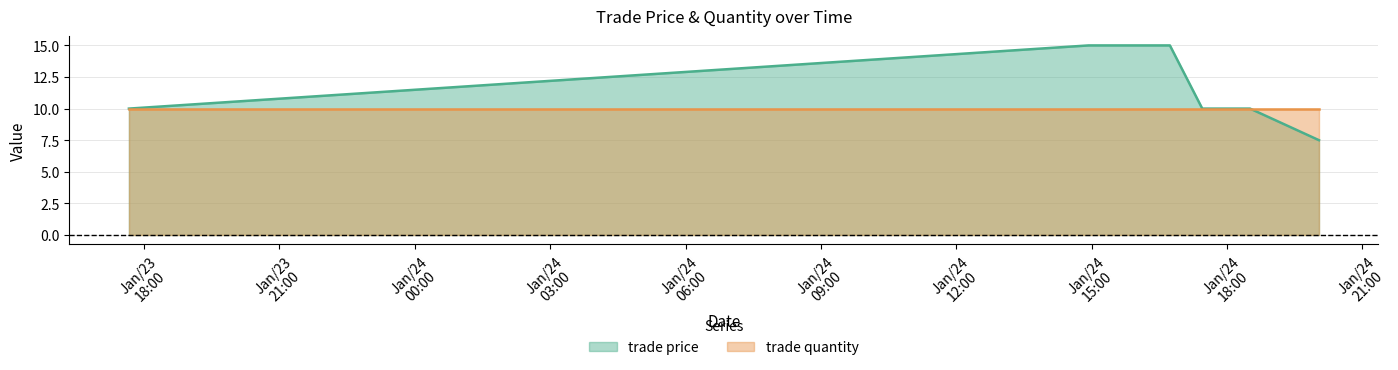

At which label does the data first exceed 10?

Jan/24/2013 14:55:53